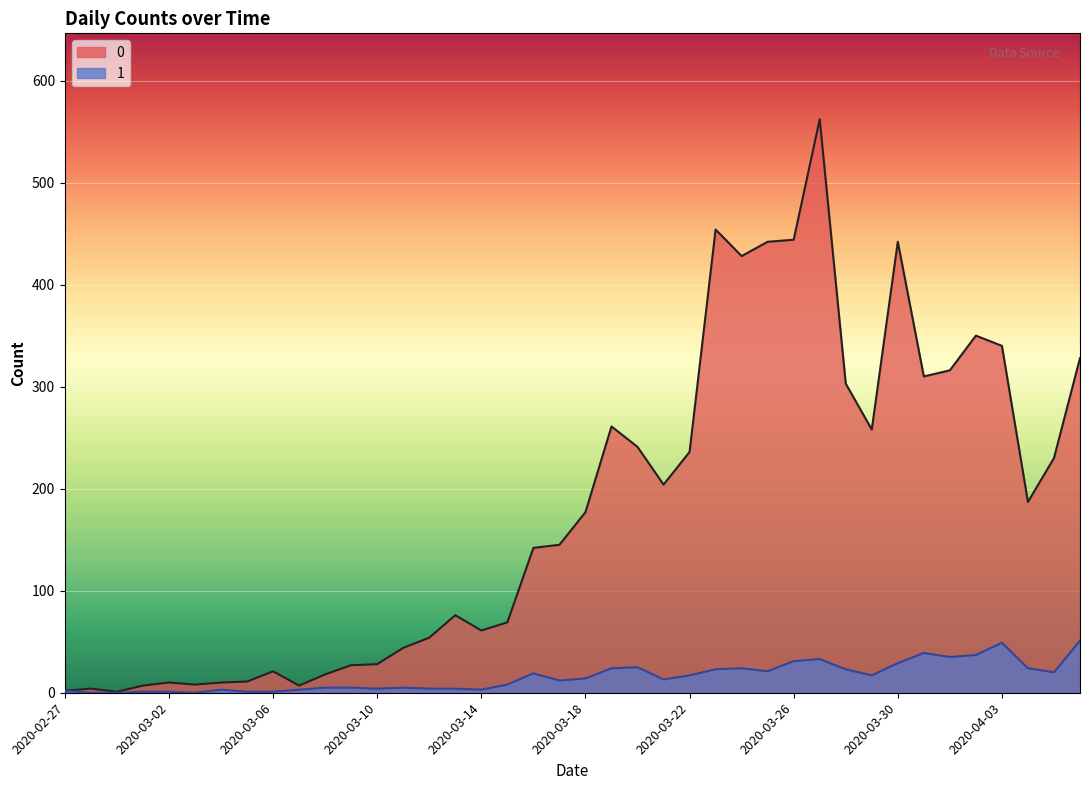

At which category is the sum across all series the highest?

2020-03-27